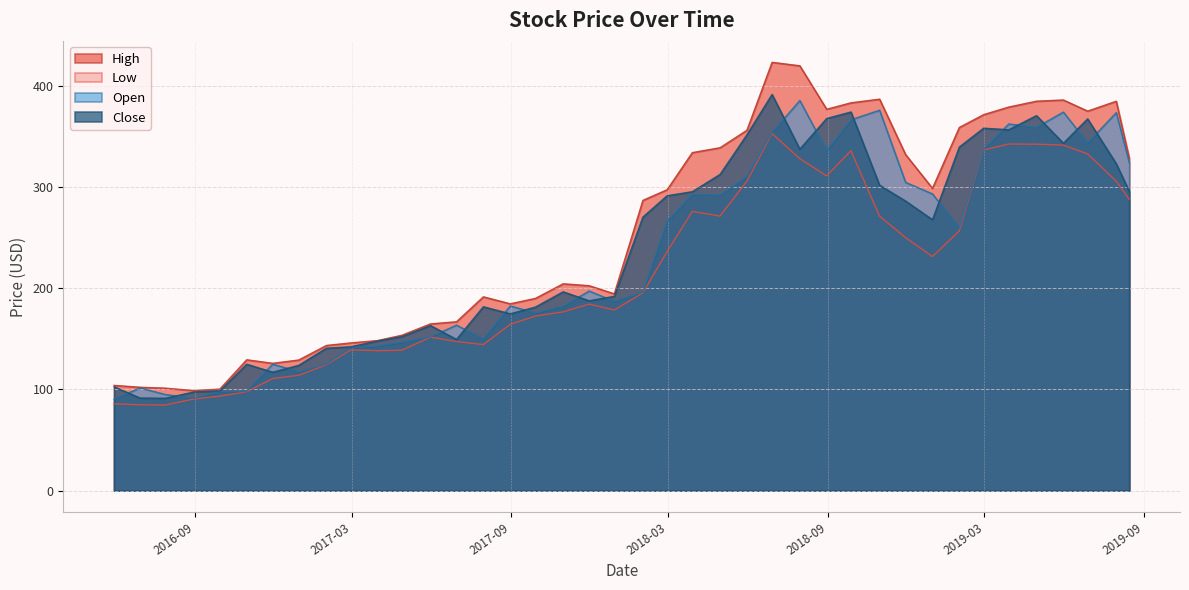

True or false: High and Close cross at least once.

False